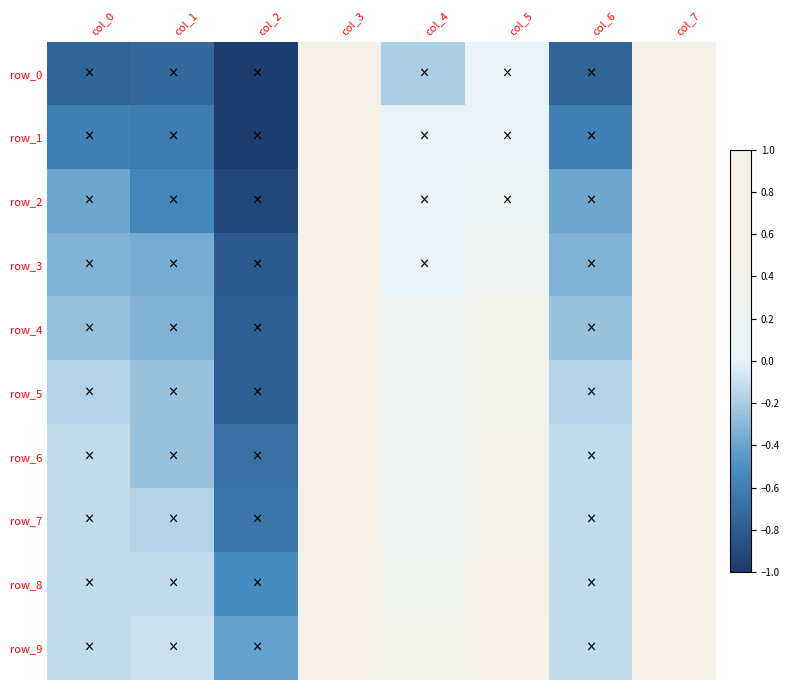

How many negative values does the row_7 series have?

4